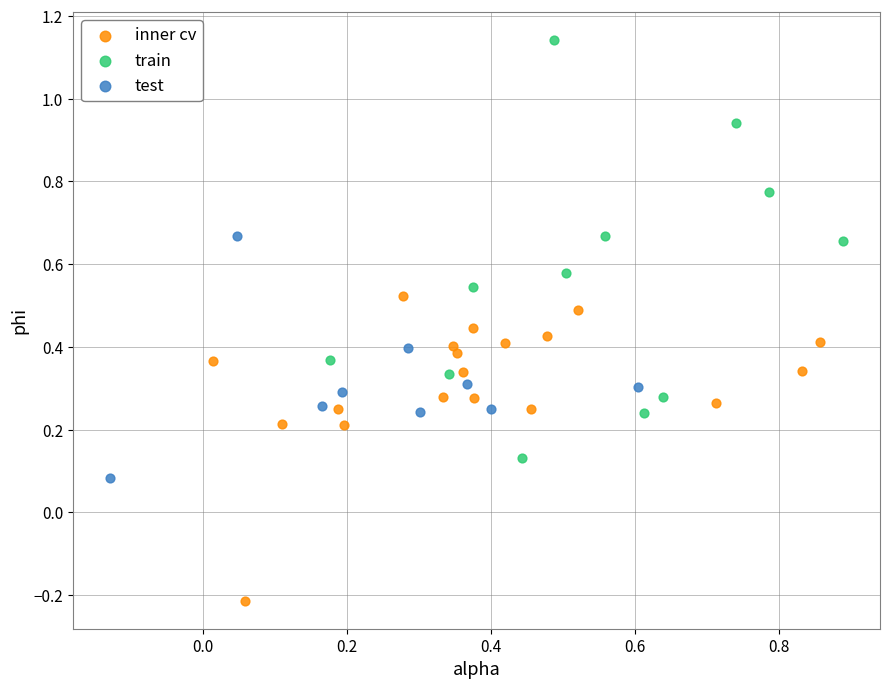

Which series contains the lowest Y value?

inner cv